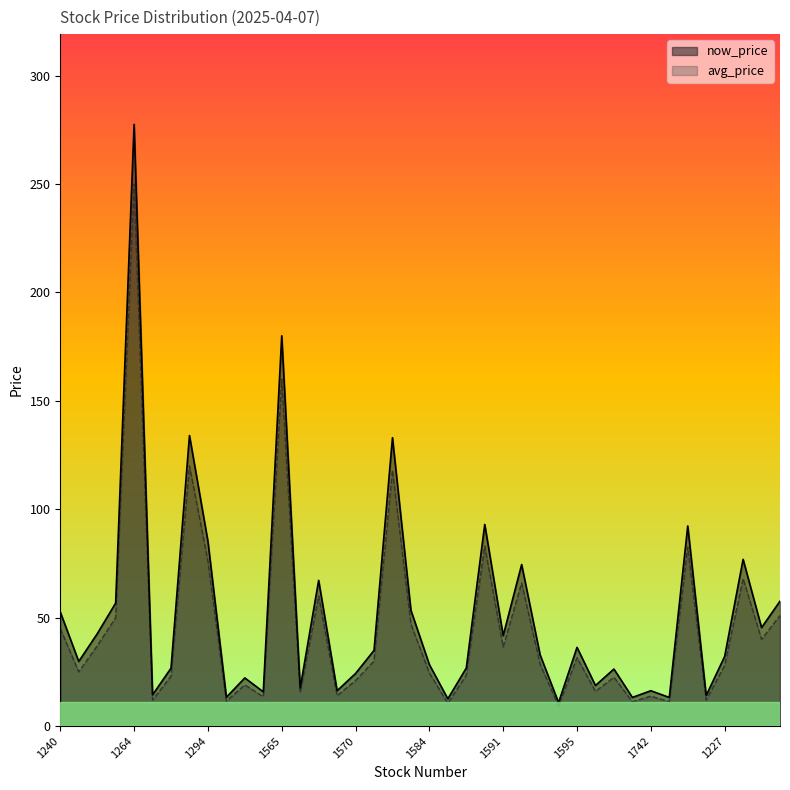

True or false: avg_price and now_price cross at least once.

False